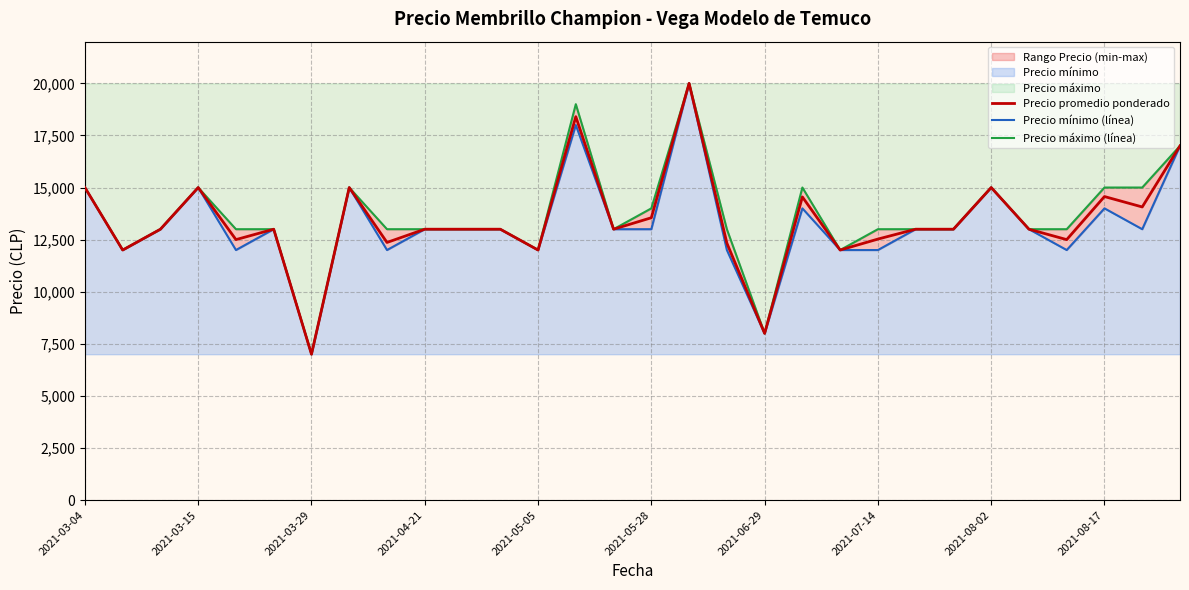

In Precio promedio ponderado, how many points are higher than both neighbors (excluding endpoints)?

8